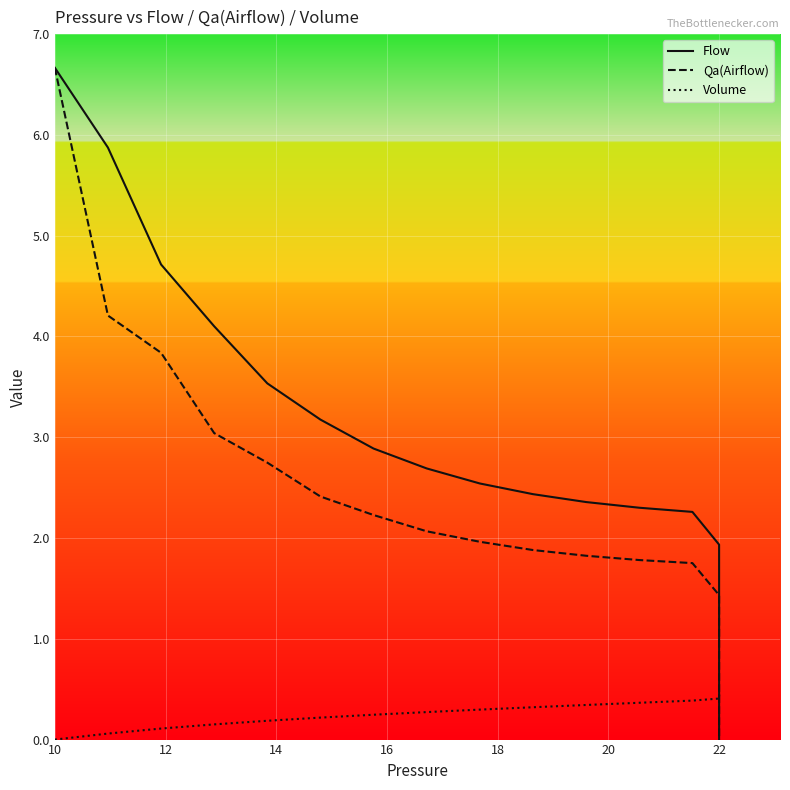

How many lines are shown in the chart?

3